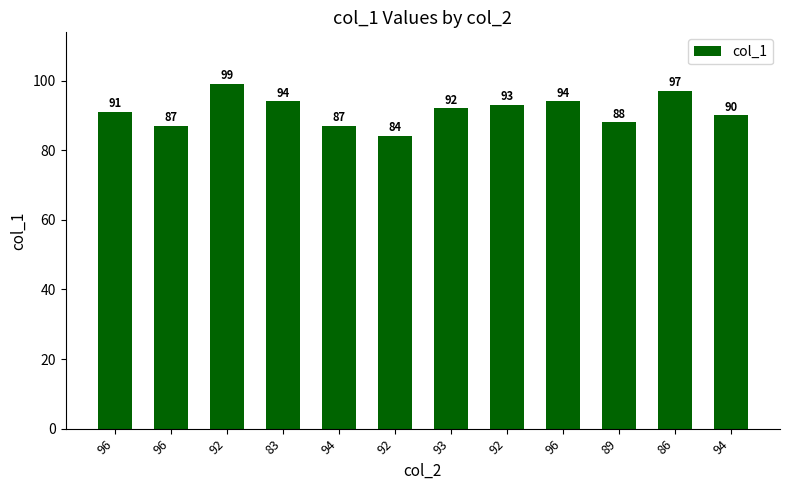

What is the value of the 7th bar from the left?

92